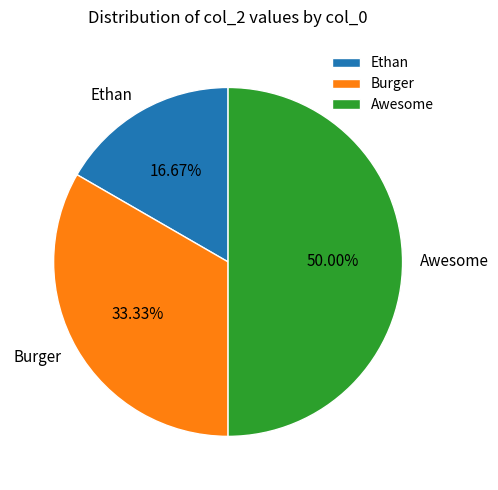

How many slices are in this pie chart?

3